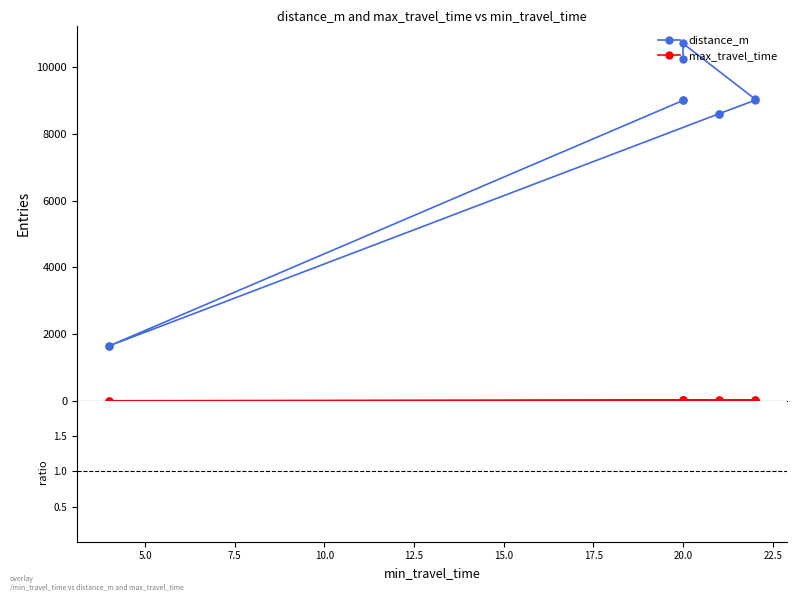

In max_travel_time, how many points are higher than both neighbors (excluding endpoints)?

1